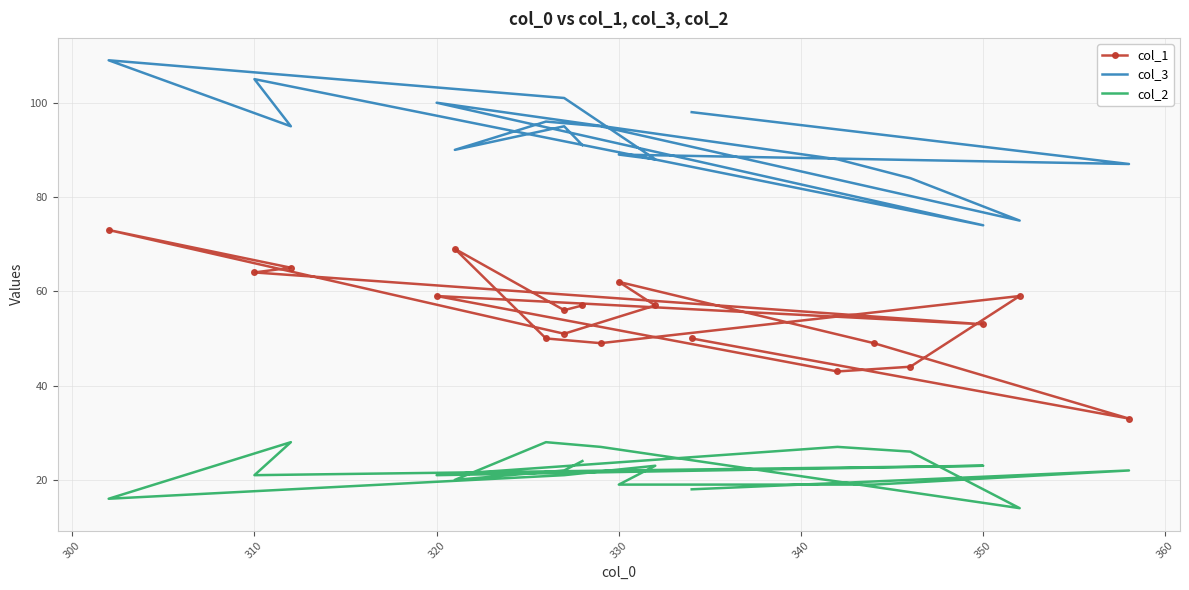

The value of col_2 at 310 is 21. True or false?

True